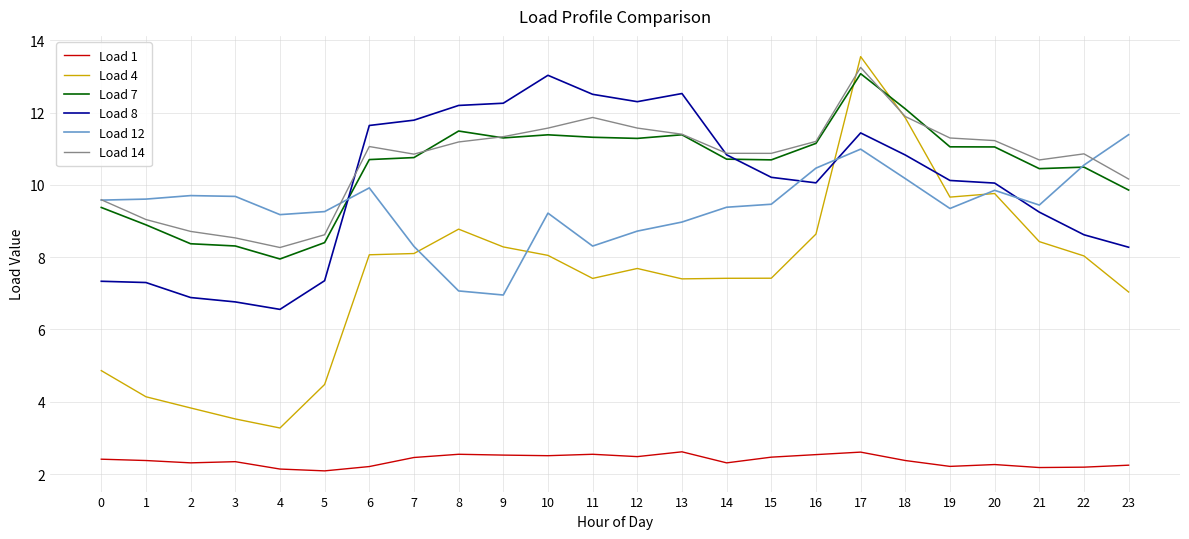

Which label corresponds to the largest value in the chart?

17